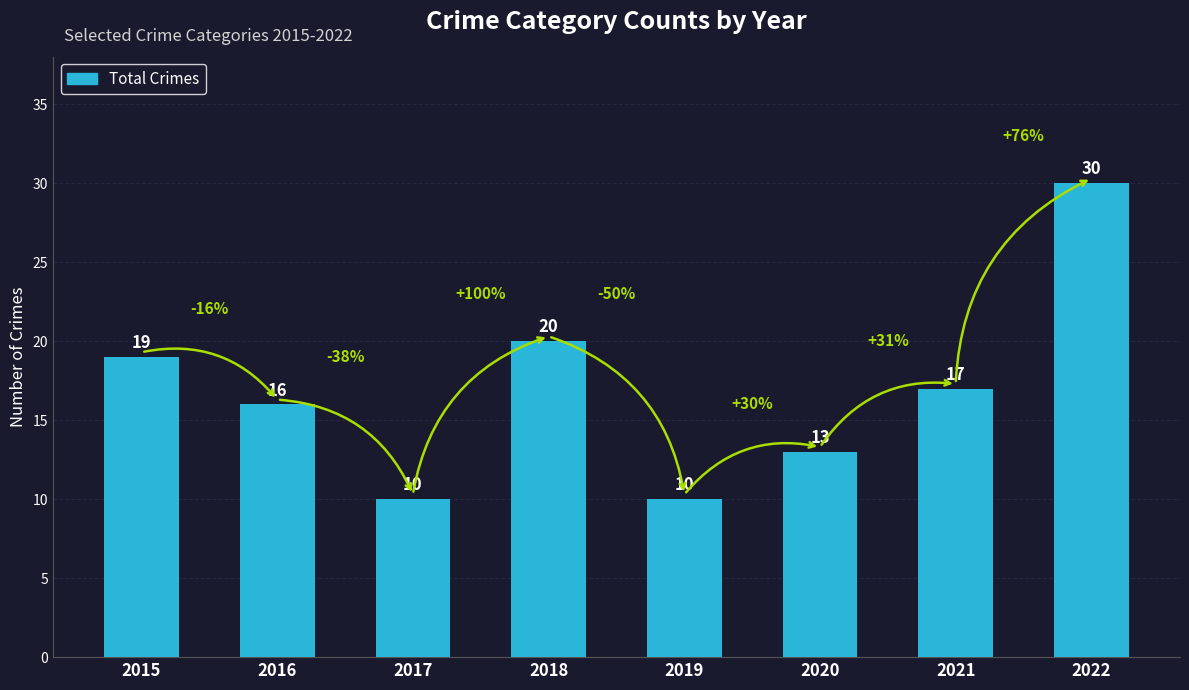

What is the value of the 3rd bar from the left?

10